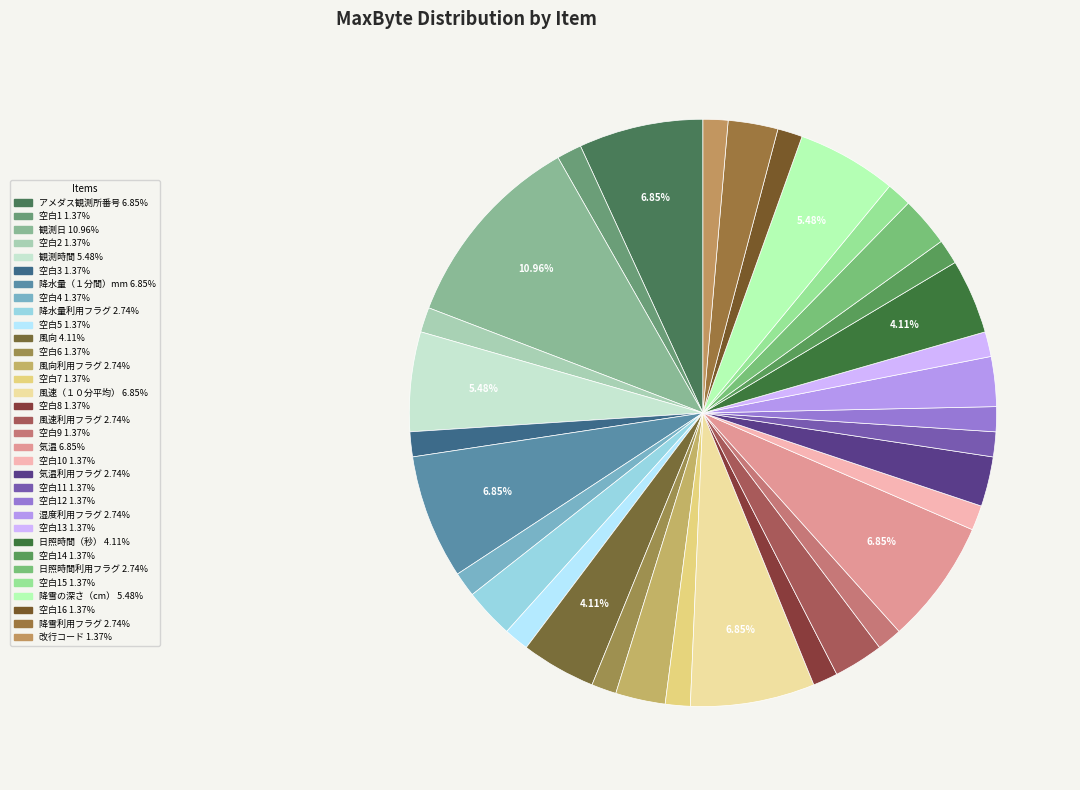

How many segments does this pie chart have?

33